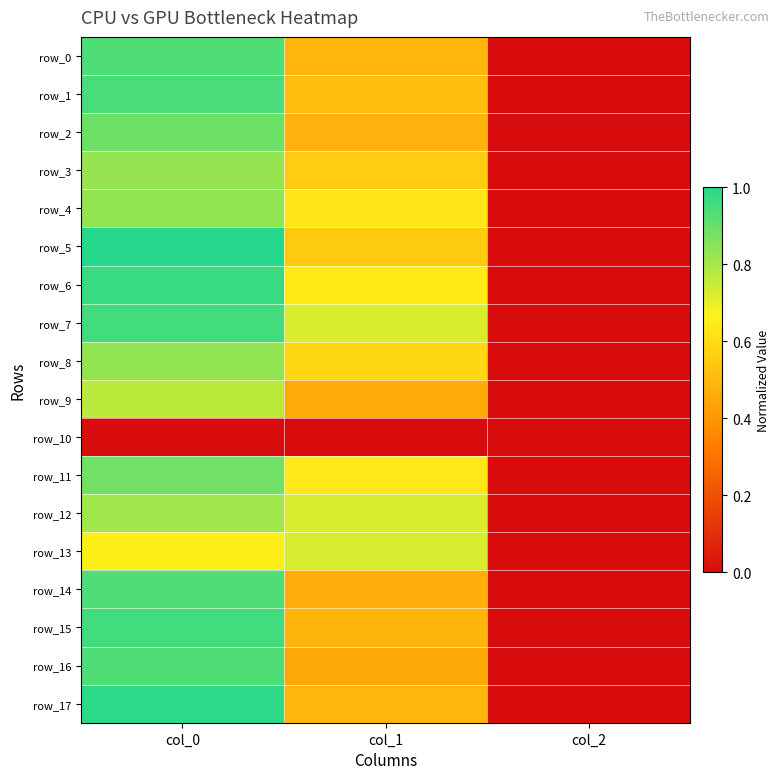

Is it true that row_3 equals 0.0 at col_2?

True